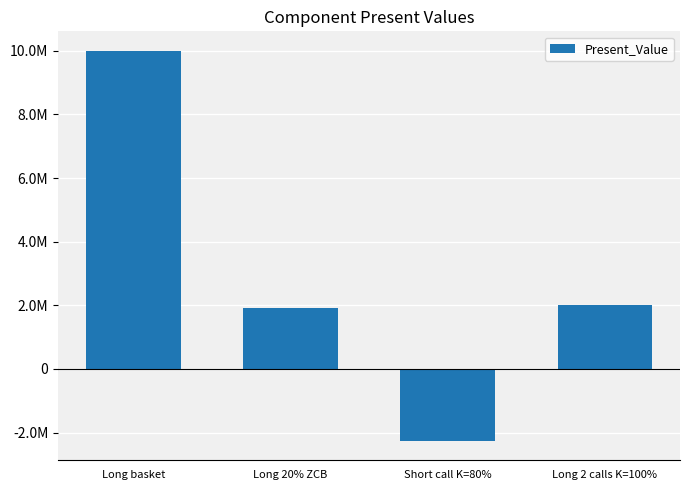

What is the label of the 2nd bar from the right?

Short call K=80%